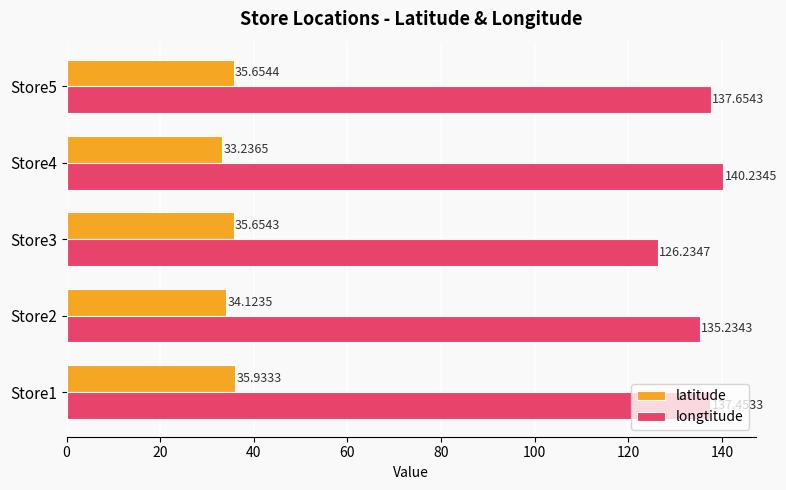

At which category is the sum across all series the highest?

Store4